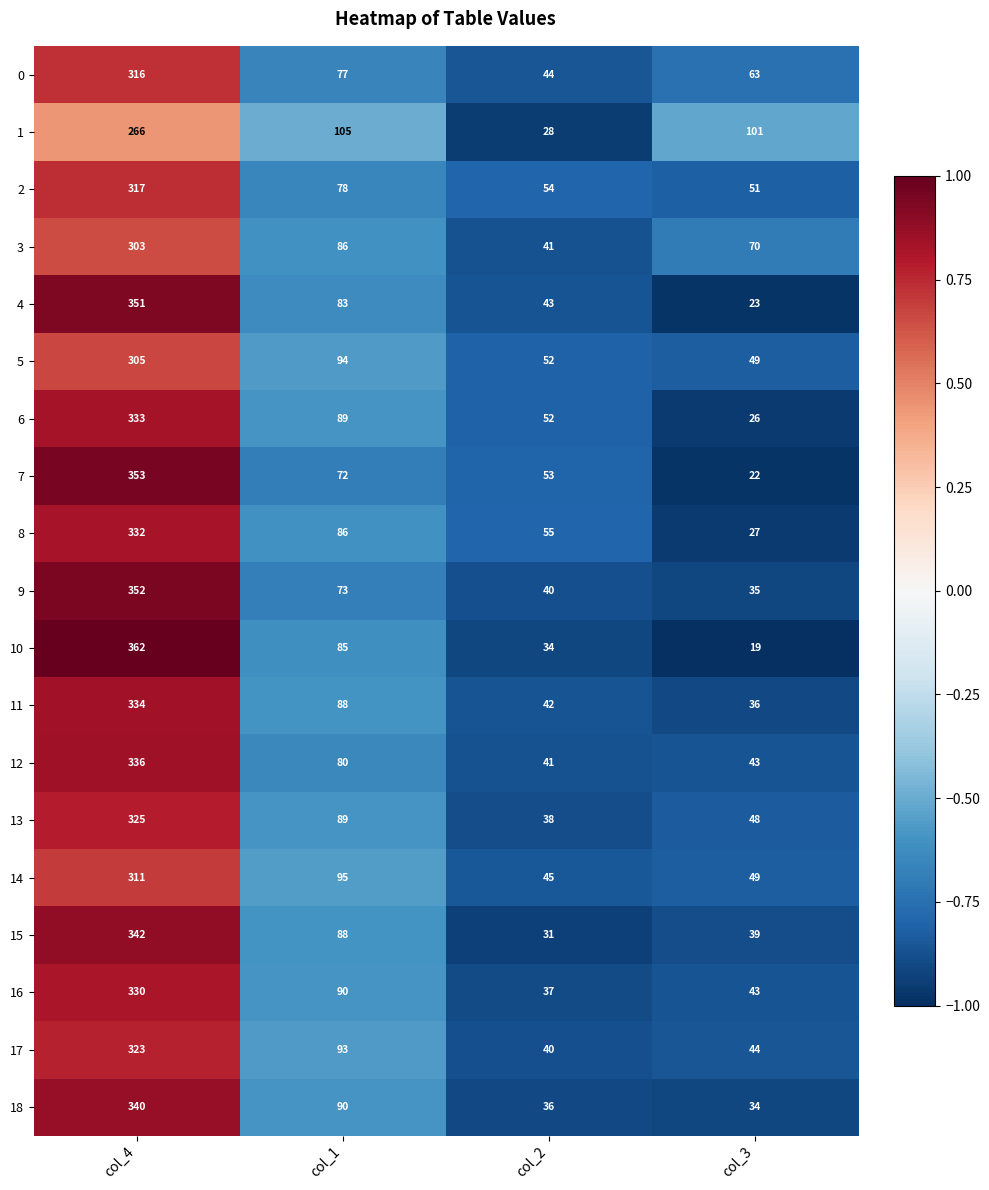

Count the number of data series in this chart.

19